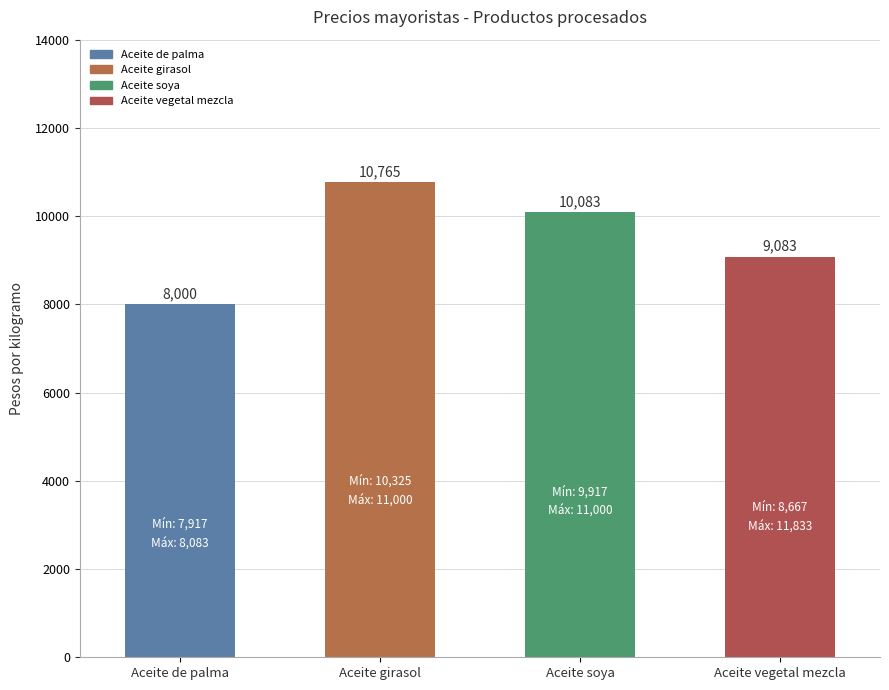

Reading right to left, transcribe all the data shown in this chart.

Aceite vegetal mezcla=9083	Aceite soya=10083	Aceite girasol=10765	Aceite de palma=8000